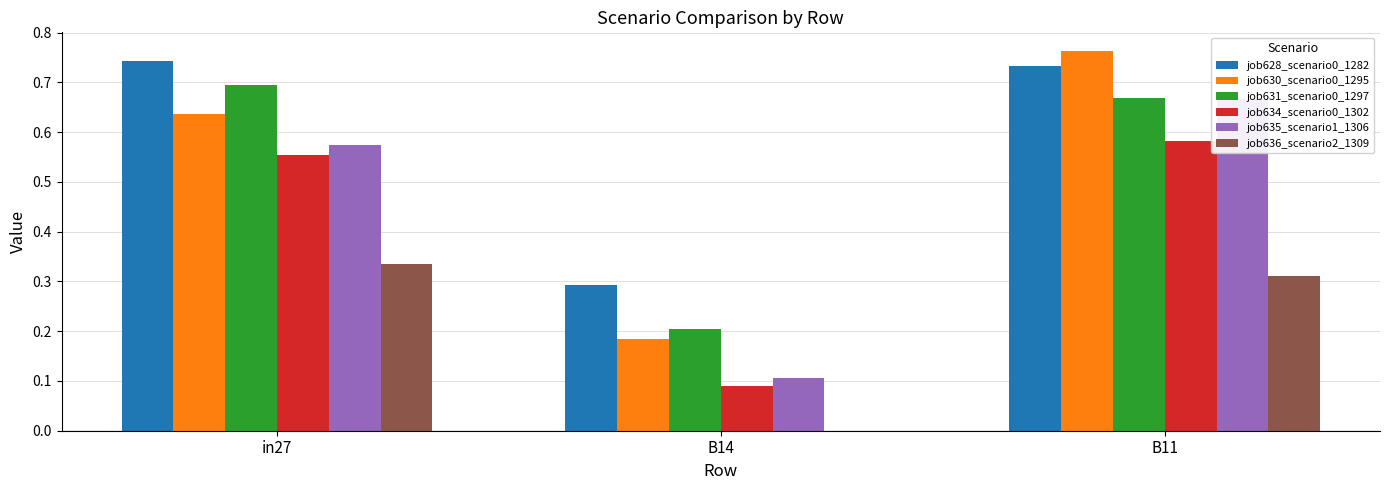

How many positive values does the job636_scenario2_1309 series have?

2